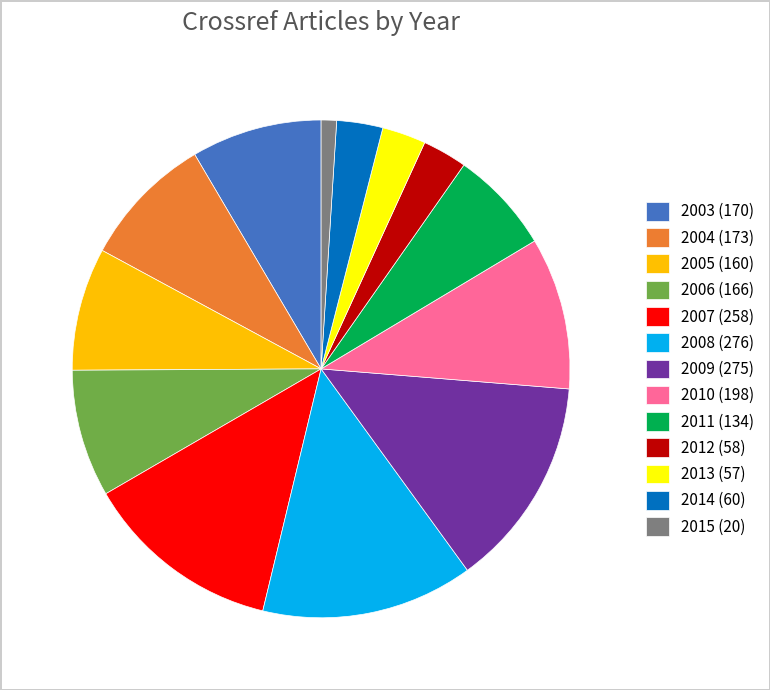

Between 2012 and 2010, which is larger?

2010